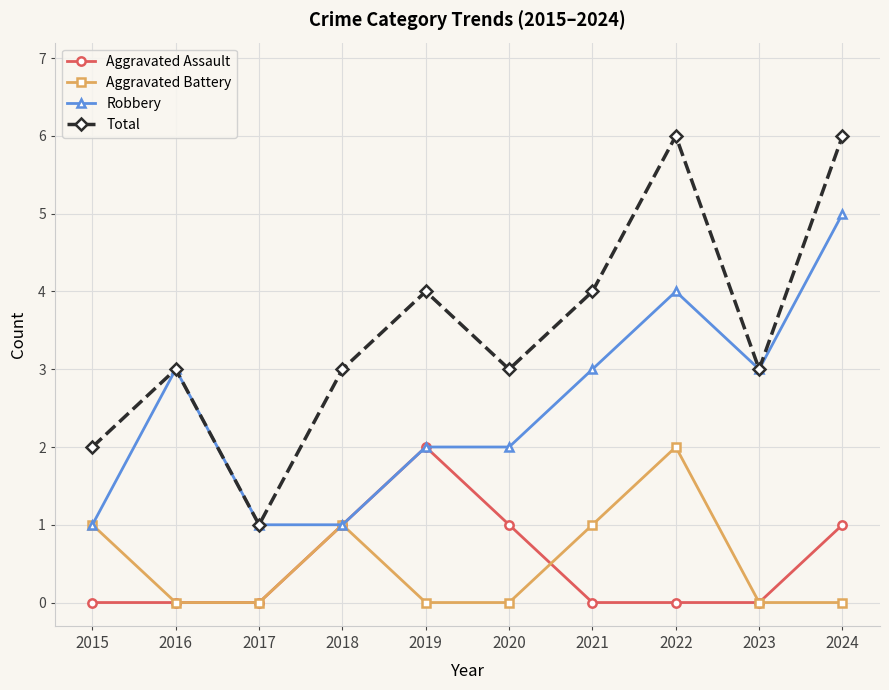

What is the spread (max minus min) of values at 2018?

2